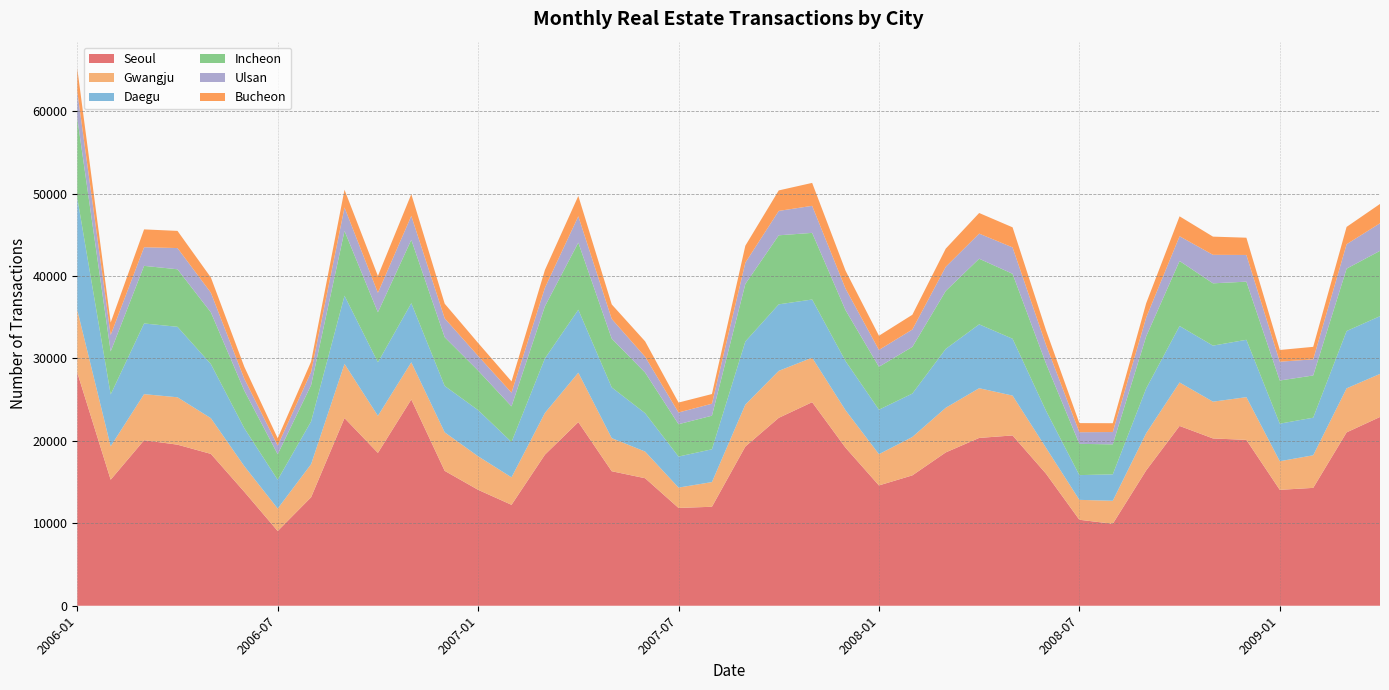

Reading left to right, list all the values displayed in this chart.

Seoul: 28288	15290	20083	19541	18422	13825	9068	13162	22769	18542	25028	16362	14063	12244	18328	22278	16319	15469	11866	12008	19314	22796	24697	19174	14596	15816	18603	20358	20661	16029	10431	9943	16419	21813	20297	20121	14062	14299	21032	22901
Gwangju: 7597	4056	5588	5751	4332	3114	2723	4015	6574	4498	4509	4675	4070	3336	5066	5999	4016	3237	2469	2996	5090	5700	5398	4542	3792	4660	5415	6033	4836	3143	2415	2792	4514	5275	4462	5184	3472	3955	5343	5226
Daegu: 13609	6291	8574	8549	6563	4602	3494	5180	8268	6496	7169	5629	5598	4288	6617	7635	6155	4657	3765	3976	7658	8070	7057	5963	5395	5266	7145	7749	6895	4496	3001	3205	5430	6850	6799	6960	4556	4560	6952	7002
Incheon: 9656	5215	6990	6979	6273	4562	3096	4407	7859	6068	7689	5907	4799	4317	6321	8141	5915	4924	3924	4076	6977	8375	8084	6178	5208	5661	7031	7961	7881	5728	3794	3640	6319	7888	7558	7053	5236	5122	7566	7928
Ulsan: 3251	1998	2256	2574	2384	1441	1053	1593	2846	2360	2903	2289	1778	1665	2242	3198	2393	1919	1422	1452	2583	2960	3281	2614	2042	2108	2926	3046	3202	2270	1410	1494	2292	3001	3457	3238	2280	1956	2966	3344
Bucheon: 2774	1511	2168	2083	1846	1451	882	1262	2154	2043	2636	1778	1572	1366	2160	2466	1761	1869	1204	1175	2056	2486	2783	2177	1723	1790	2206	2501	2434	1769	1106	1070	1723	2417	2207	2094	1422	1518	2101	2344